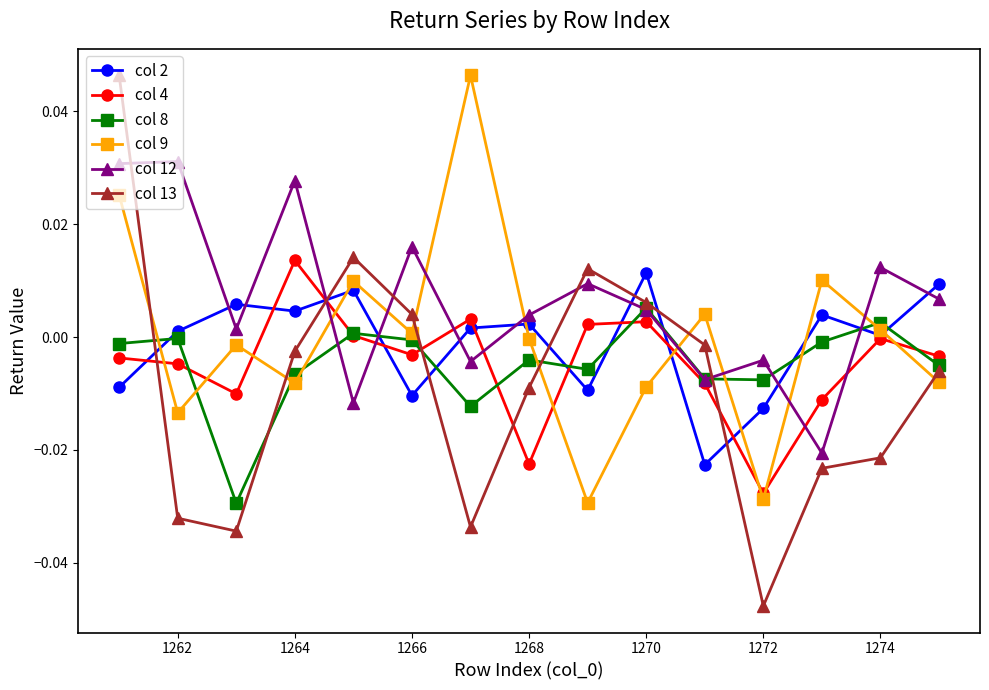

Does the chart display data point markers on the line(s)?

Yes